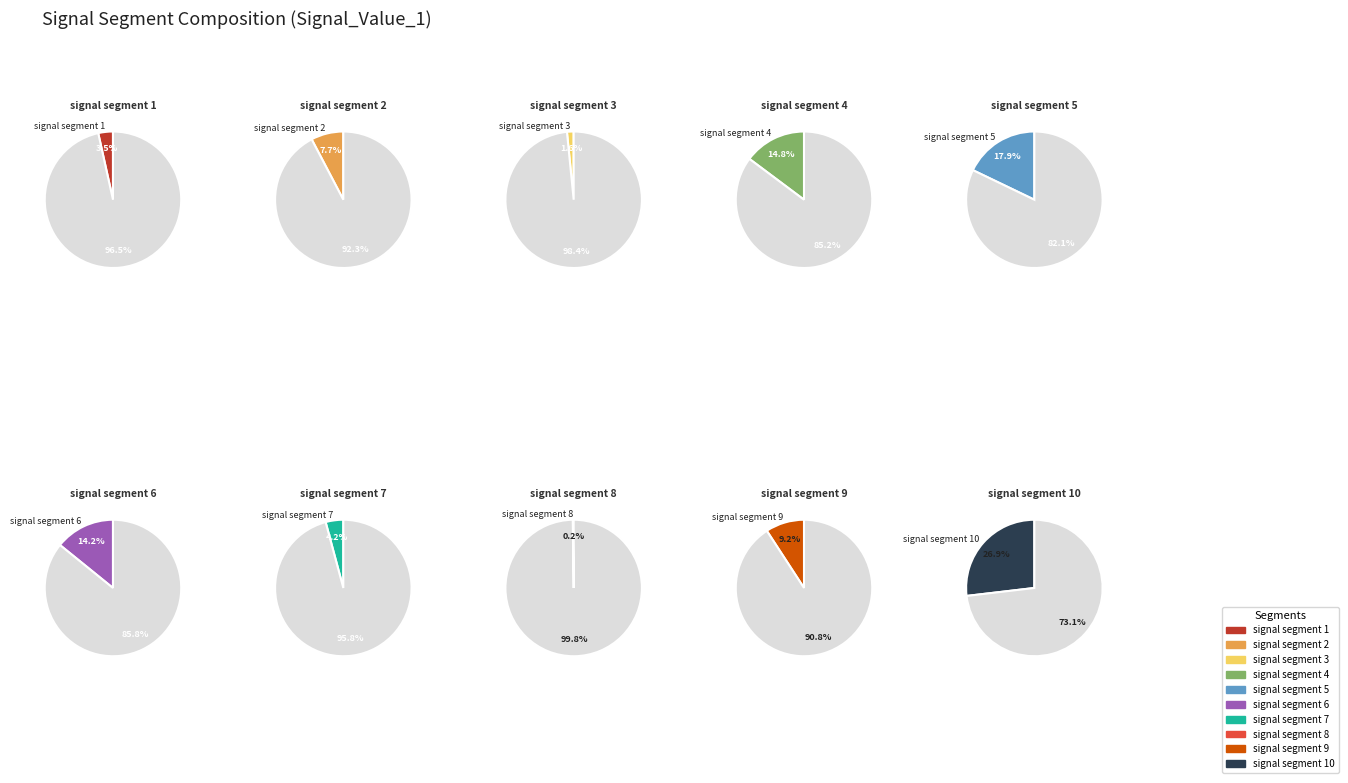

What is the smallest slice in the pie chart?

signal segment 8